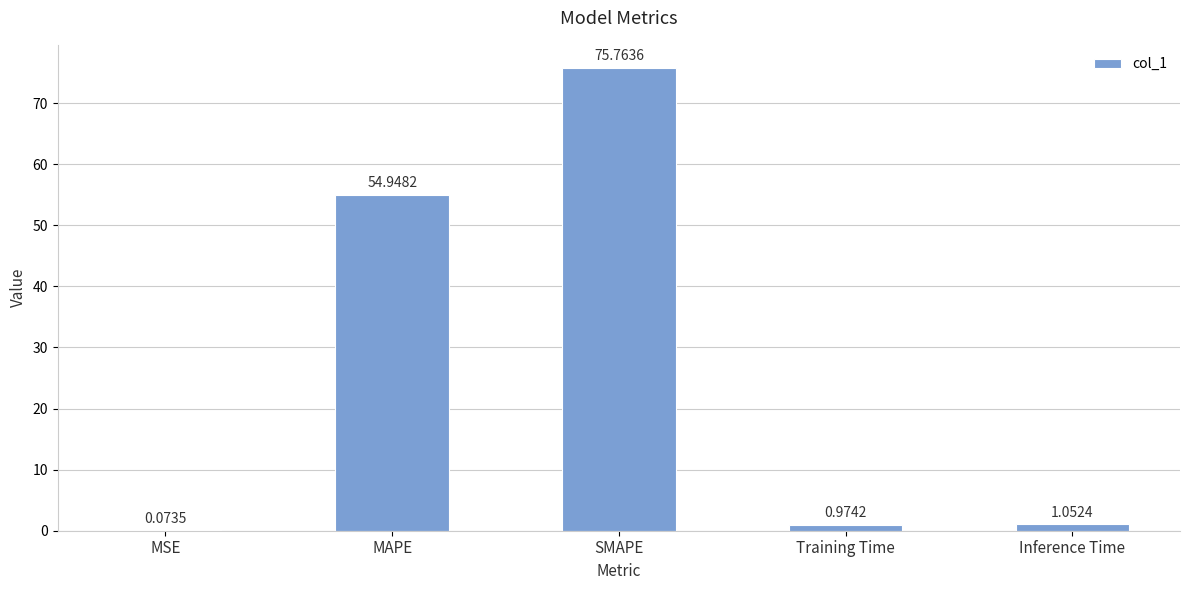

At which category does the chart reach its peak across all series?

SMAPE